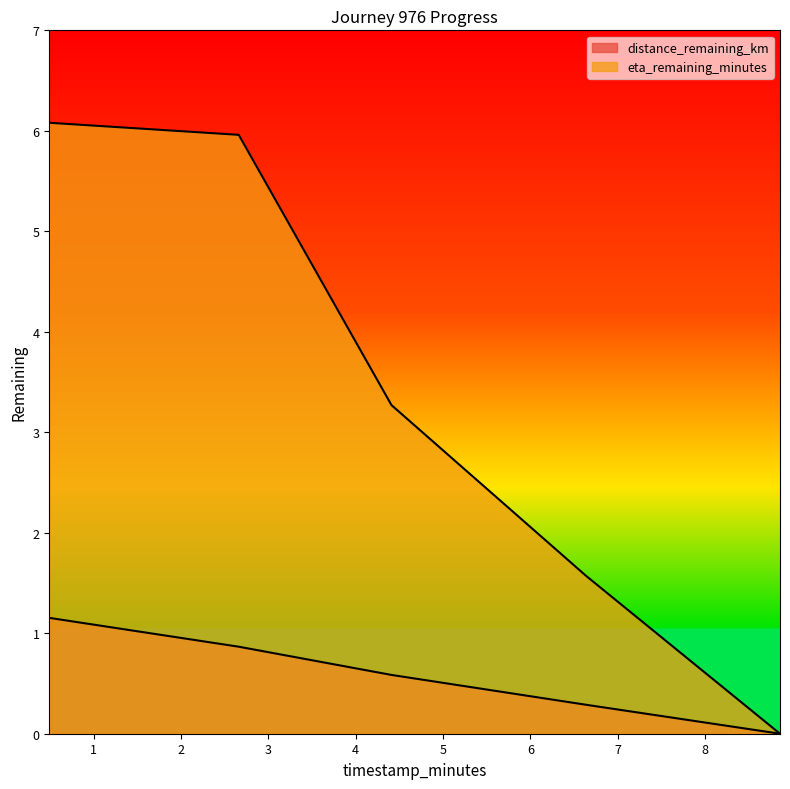

What are all the series names shown in the legend?

distance_remaining_km, eta_remaining_minutes